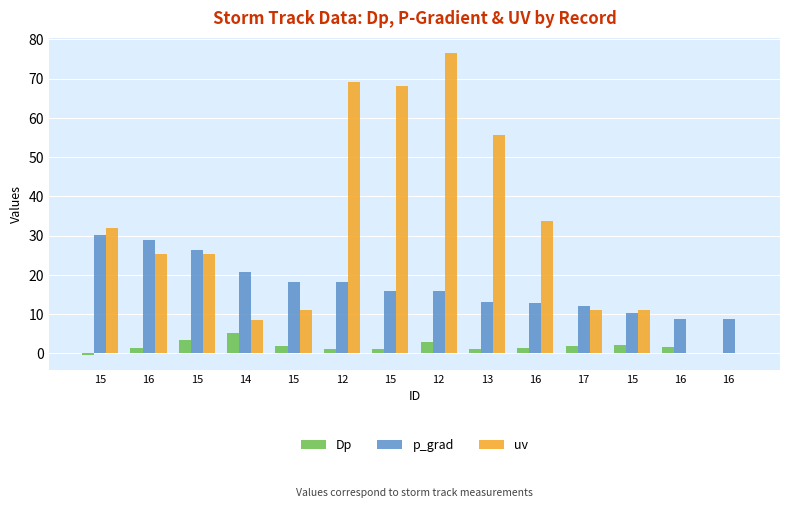

What is the difference between the maximum and minimum values in the Dp series?

5.6